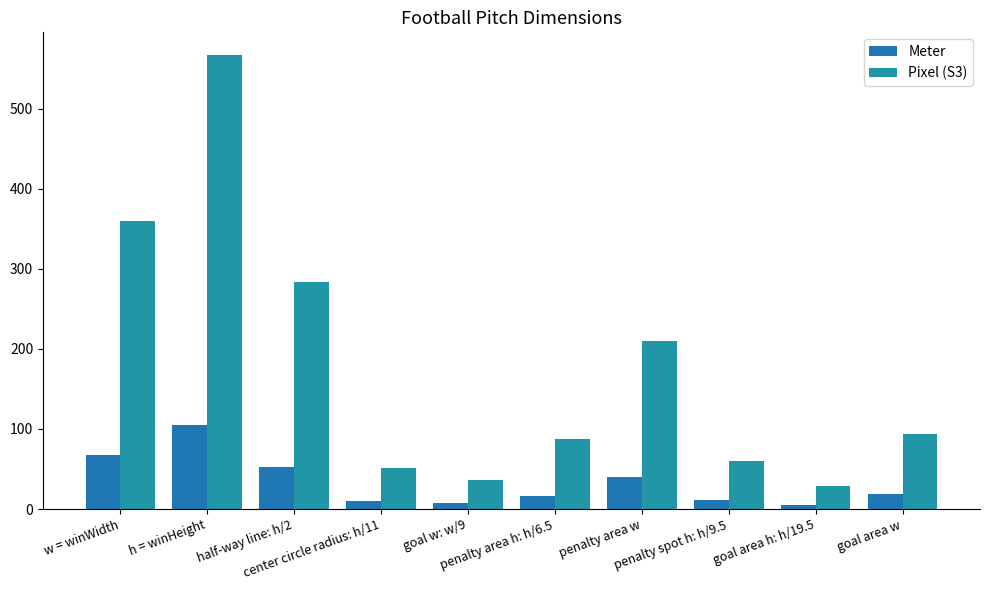

List the series in order of their peak value, lowest first.

Meter, Pixel (S3)